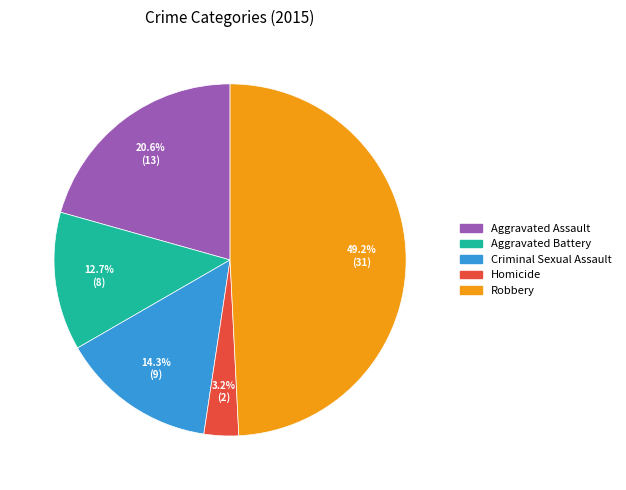

Does any single category account for the majority?

No